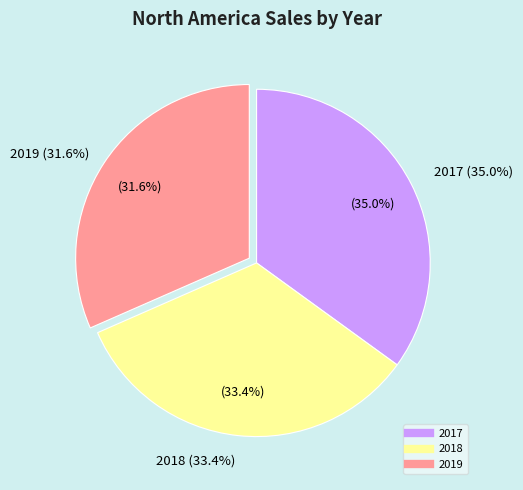

To the nearest percent, what percentage of the pie is 2018?

33%